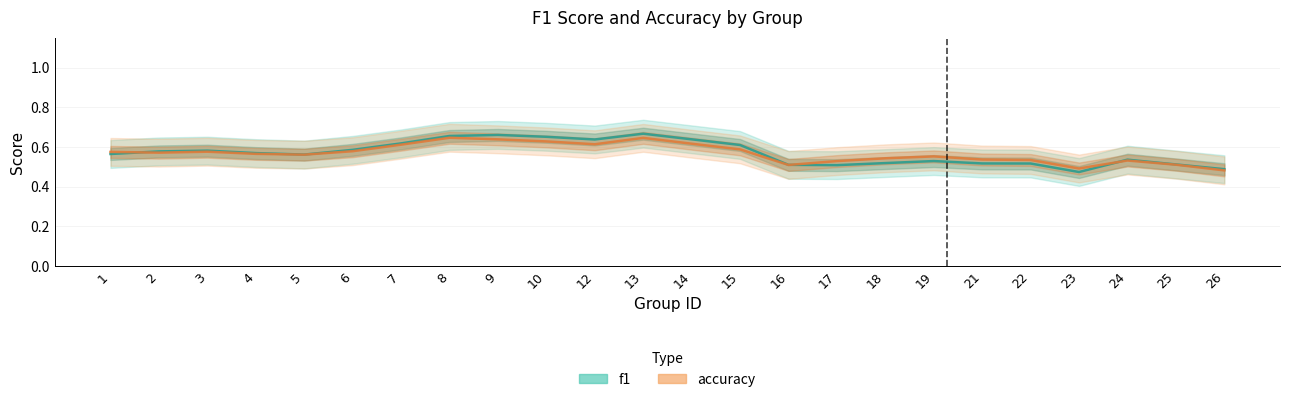

At which category is the sum across all series the highest?

13